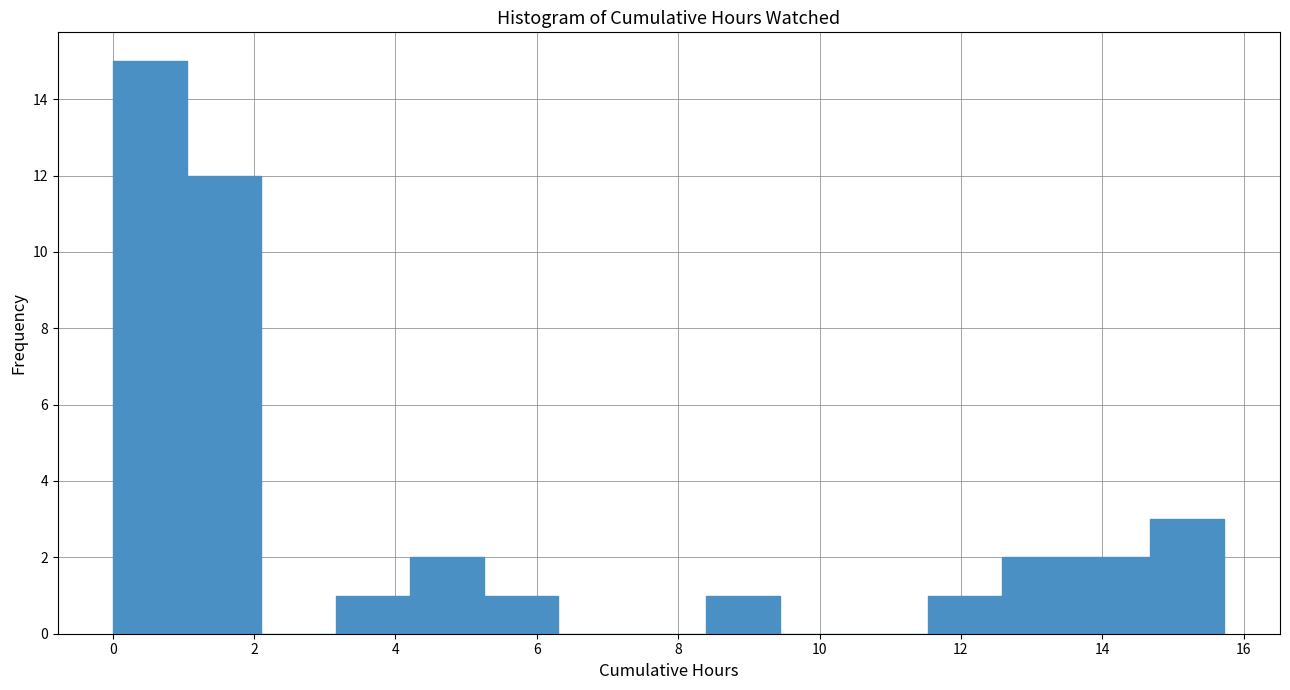

How tall is the bar that spans 3.2 to 4.2 on the x-axis? Neither the bar edges nor the heights are printed on the chart, so give them approximately, as read against the axes.

1